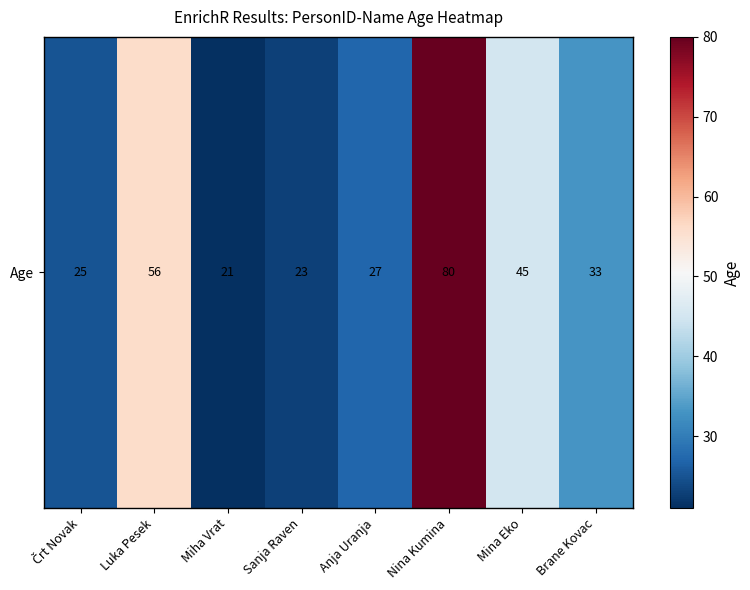

True or false: the data shows 23 at Sanja Raven.

True